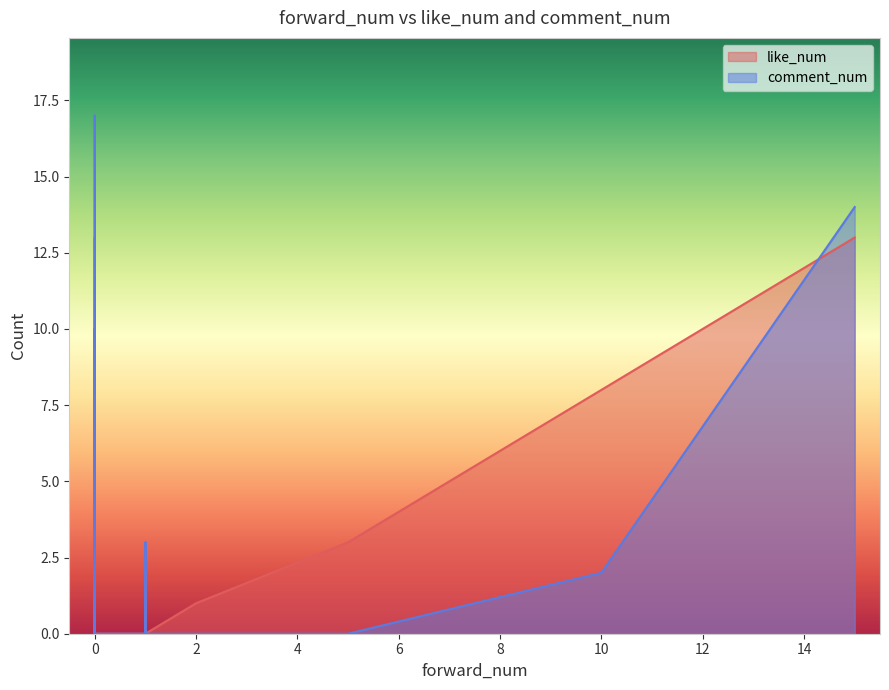

Which series ends up on top after the final intersection of comment_num and like_num?

comment_num